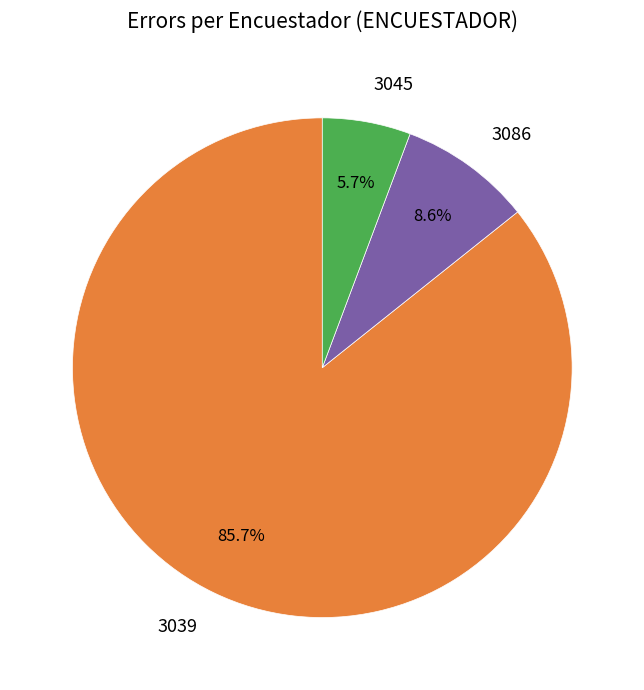

What percentage do 3045 and 3086 together represent?

14.3%